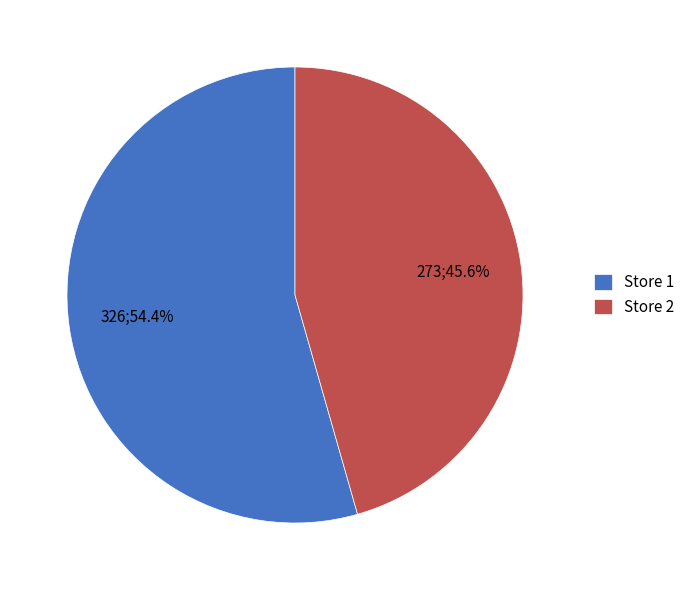

What is the largest slice in the pie chart?

Store 1